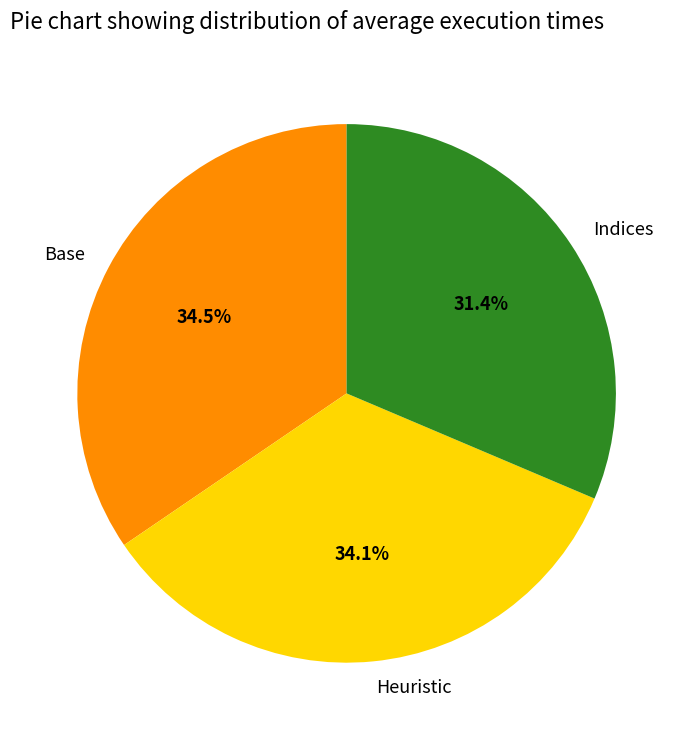

True or false: Heuristic accounts for 34% of the total.

True